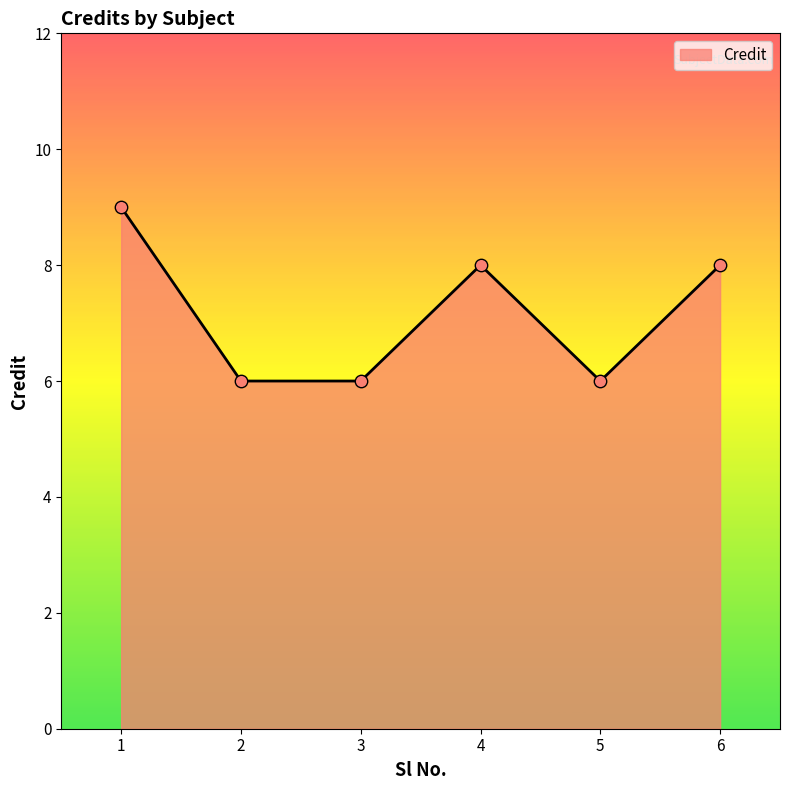

What is the ratio of the value at 1 to the value at 4?

1.1